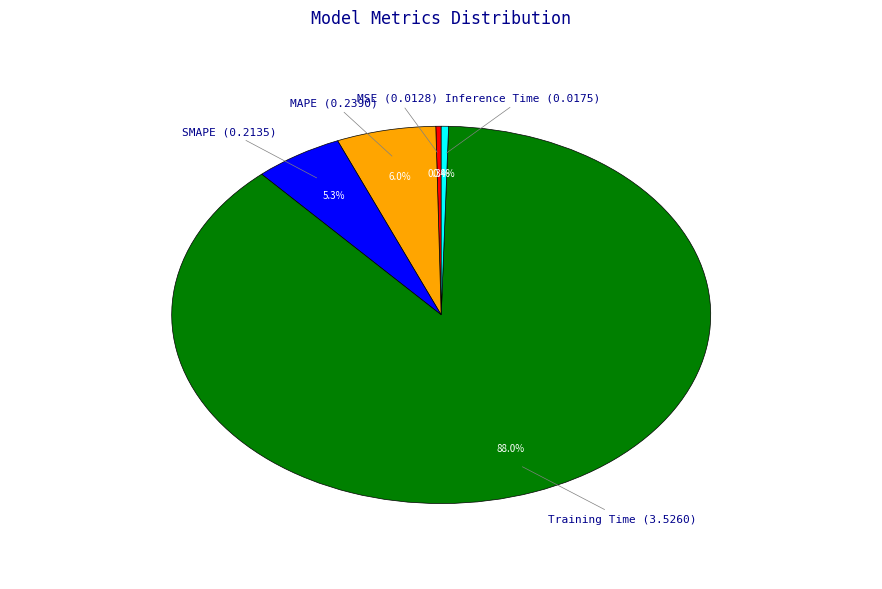

The MSE slice represents 0% of the pie. True or false?

True